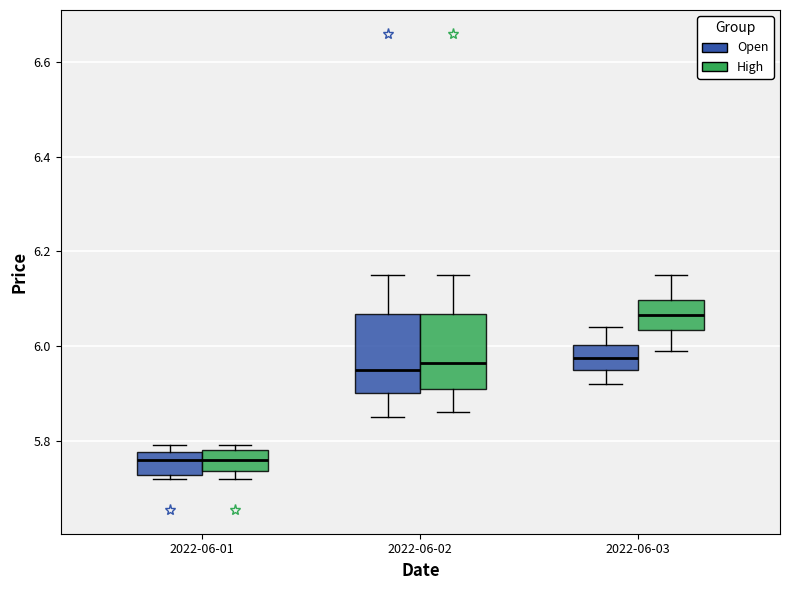

Where does the median line of the box for 2022-06-01 (Open) sit on the y-axis? The values are not printed on the chart, so give them approximately, as read against the axis.

5.76